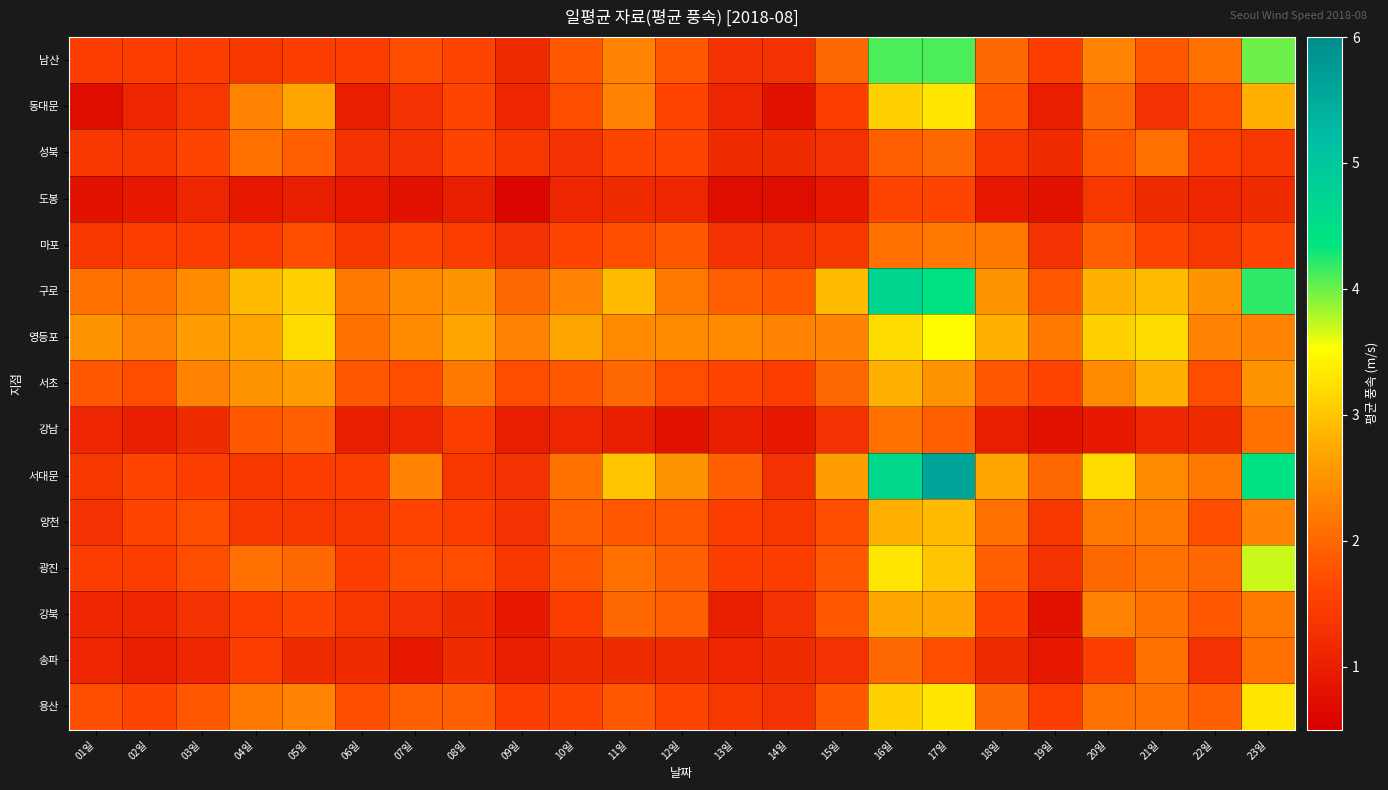

What is the total value across all series at 18일?

27.9